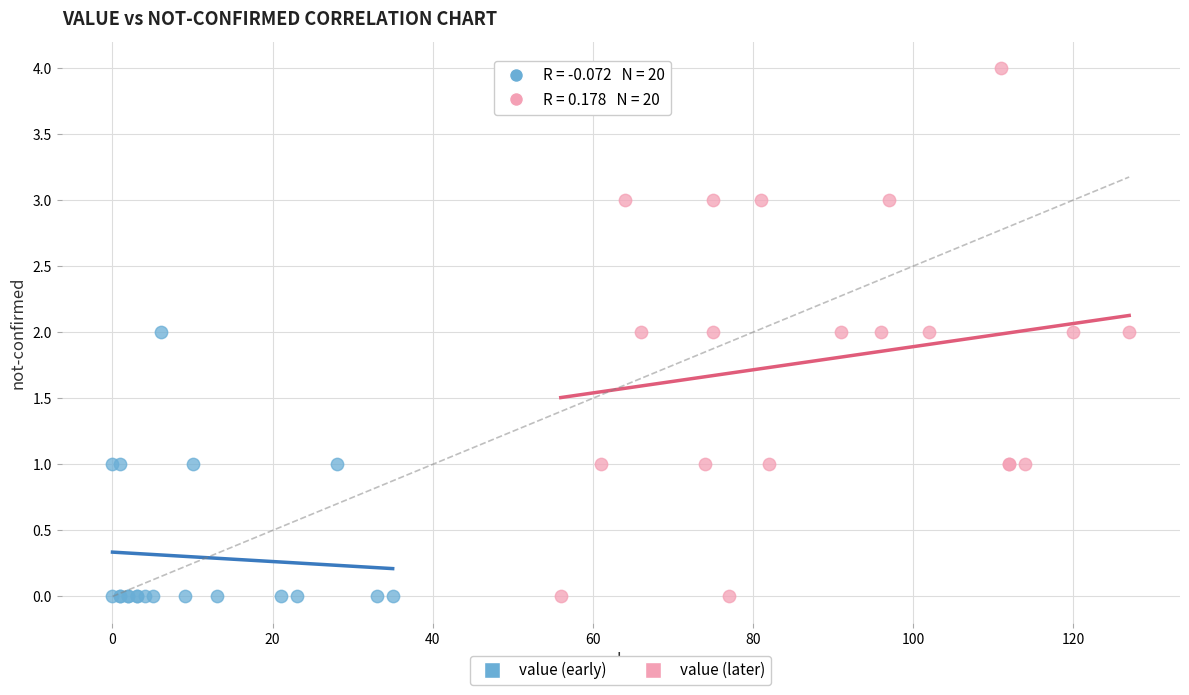

Which series has the largest Y range (max minus min)?

value (later)